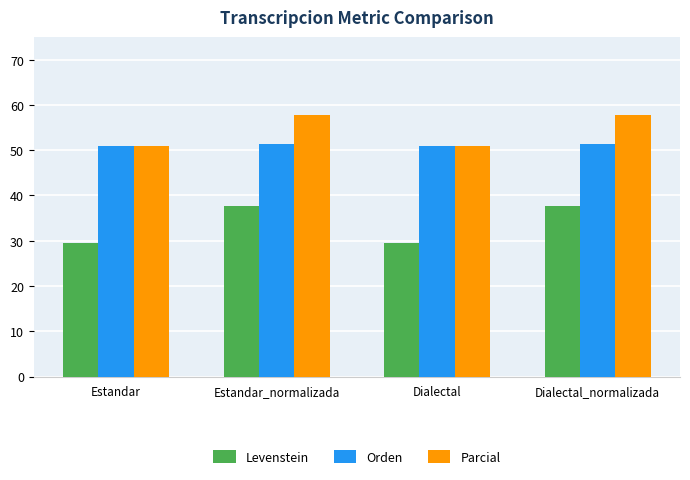

What is the spread (max minus min) of values at Dialectal_normalizada?

20.1